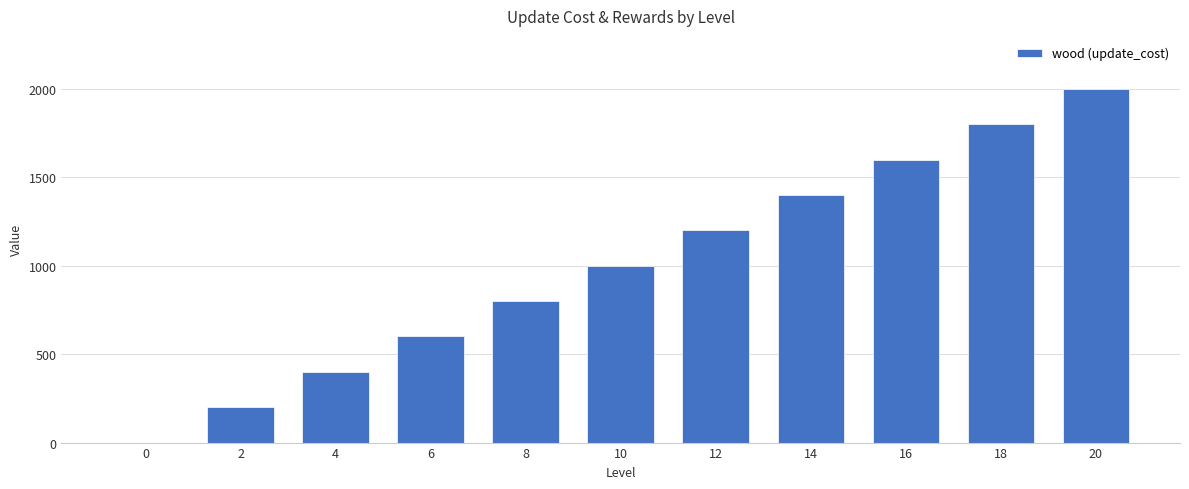

At which label is the value closest to 1000?

10